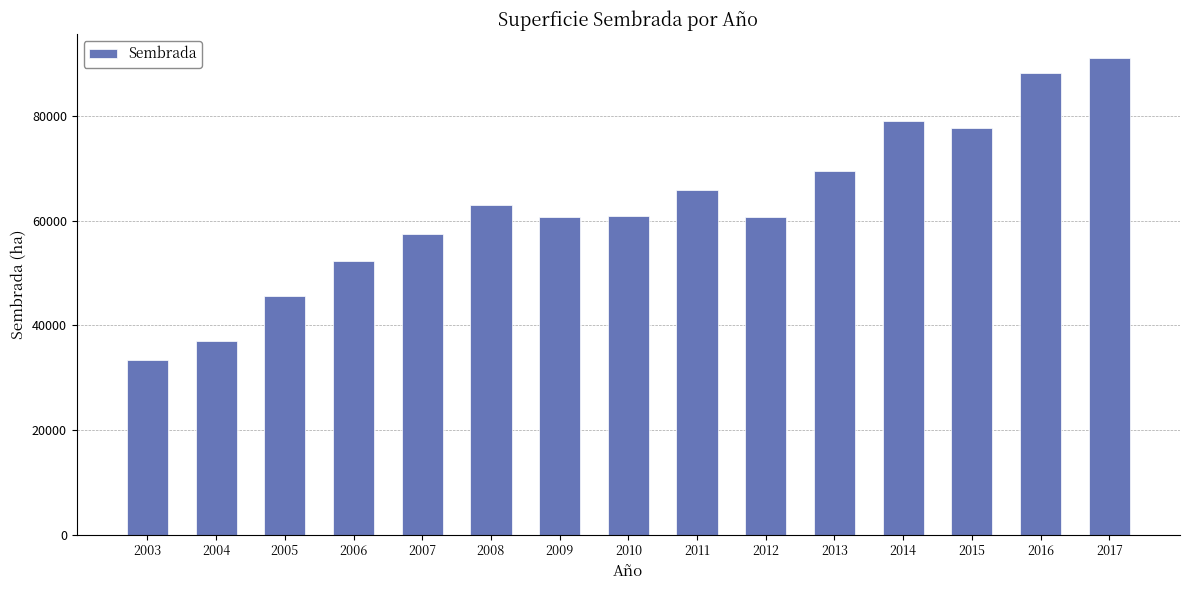

What is the change in value from 2003 to 2014?

+45865.8